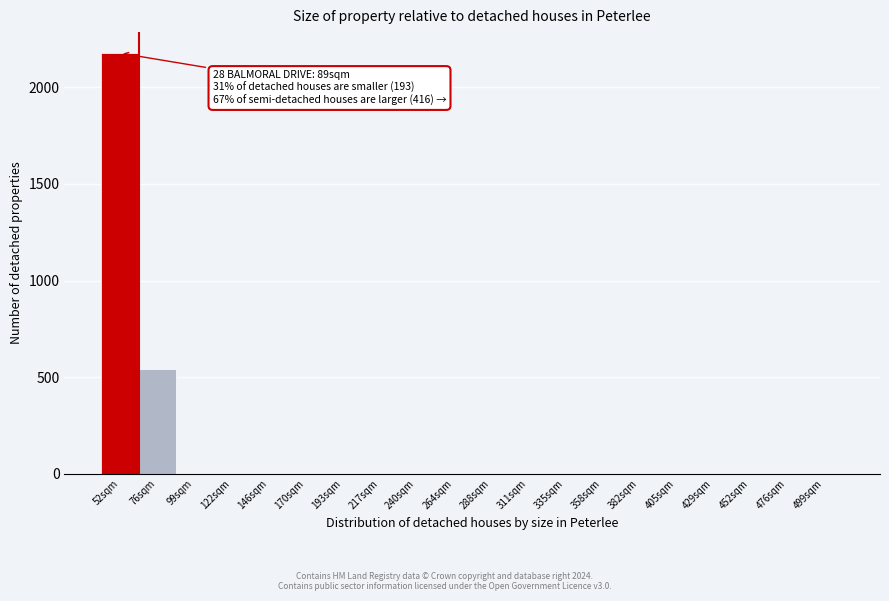

Reading left to right, what are all the values shown in this chart?

52sqm=2176	76sqm=544	99sqm=0	122sqm=0	146sqm=0	170sqm=0	193sqm=0	217sqm=0	240sqm=0	264sqm=0	288sqm=0	311sqm=0	335sqm=0	358sqm=0	382sqm=0	405sqm=0	429sqm=0	452sqm=0	476sqm=0	499sqm=0